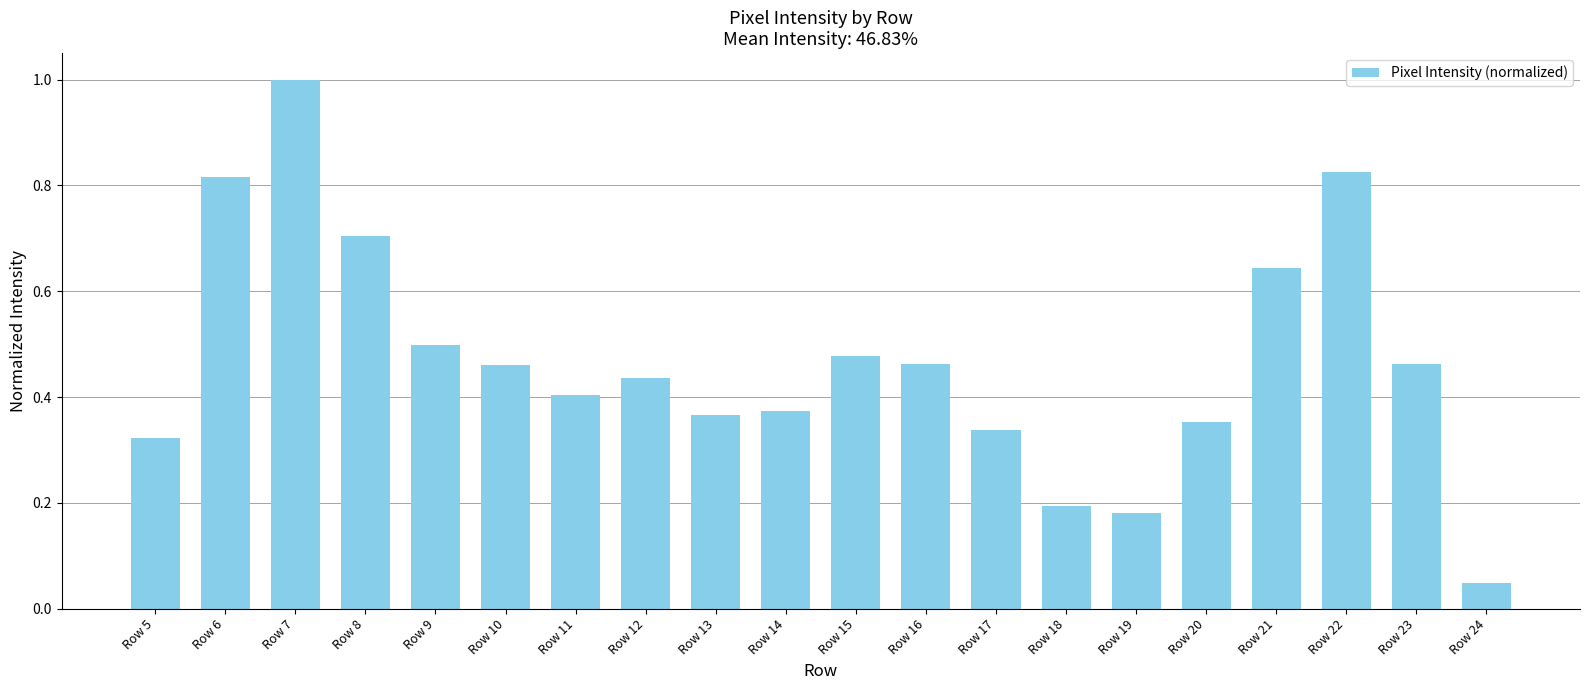

What is the sum of all values?

9.4